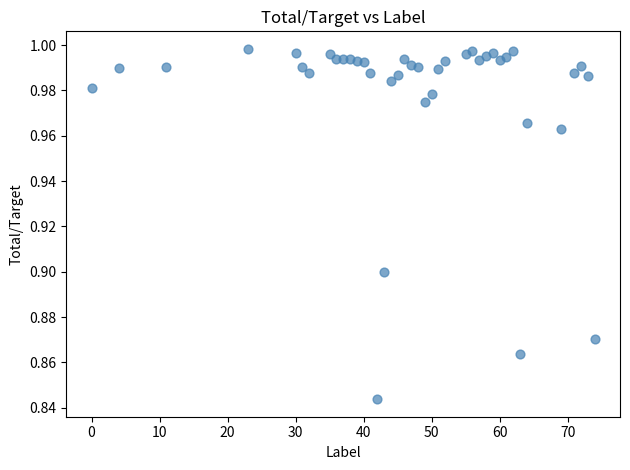

What is the range of X values (max minus min)?

74.0